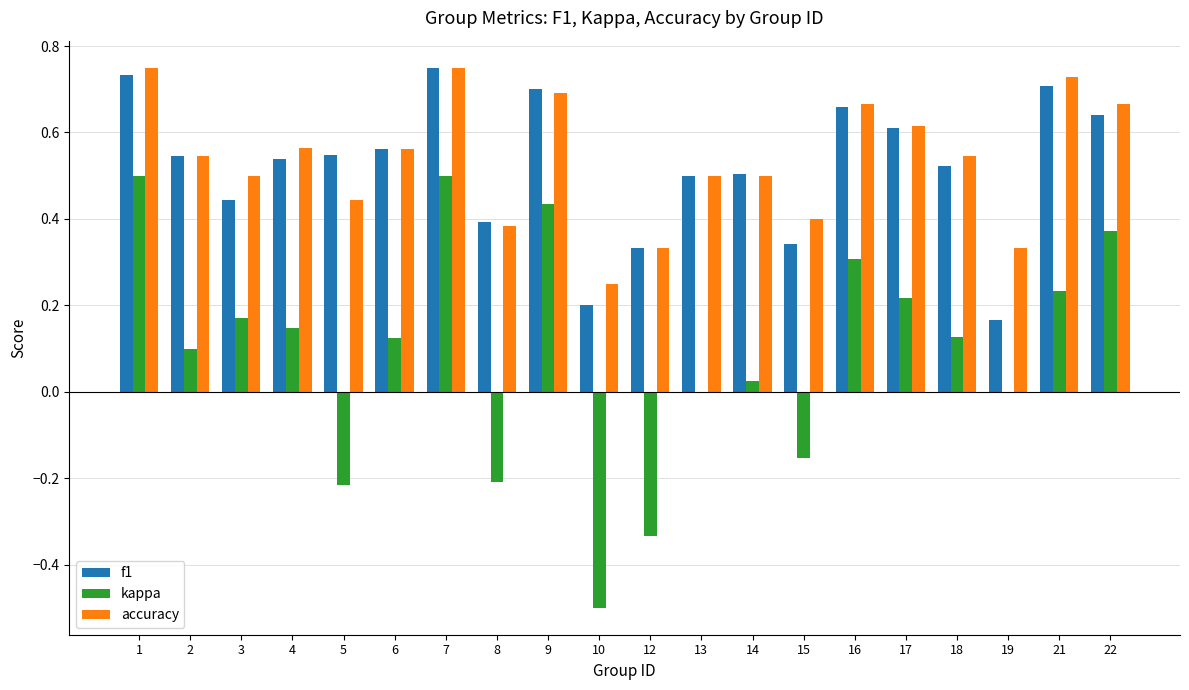

The accuracy series shows 0.6 at 17. True or false?

True